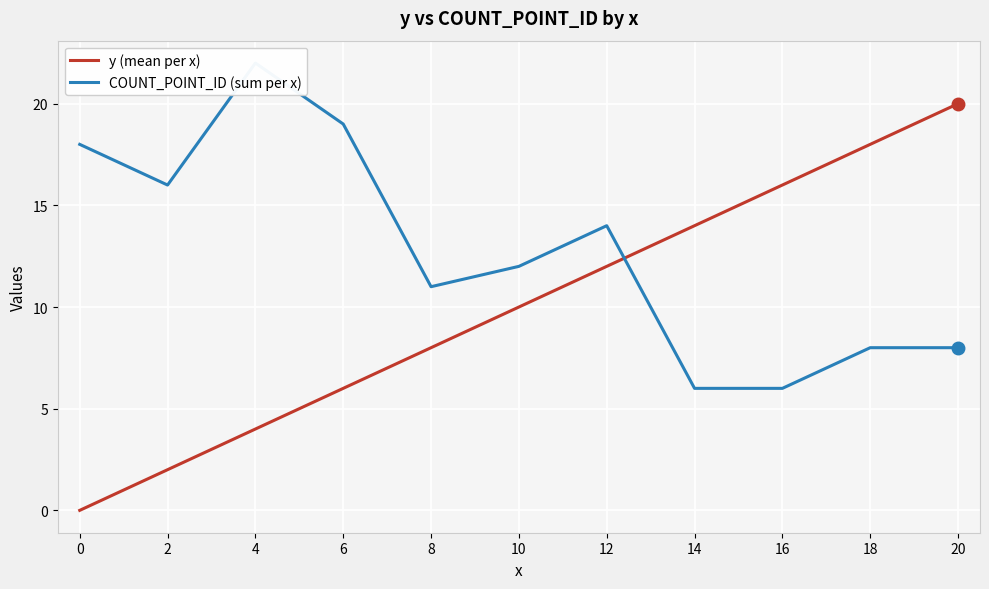

Reading left to right, list all the values displayed in this chart.

y (mean per x): 0=0	2=2	4=4	6=6	8=8	10=10	12=12	14=14	16=16	18=18	20=20
COUNT_POINT_ID (sum per x): 0=18	2=16	4=22	6=19	8=11	10=12	12=14	14=6	16=6	18=8	20=8